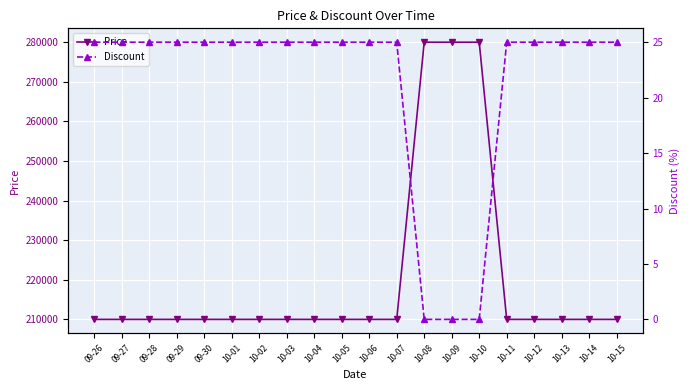

Which has a higher value, 10-05 or 10-12?

10-05